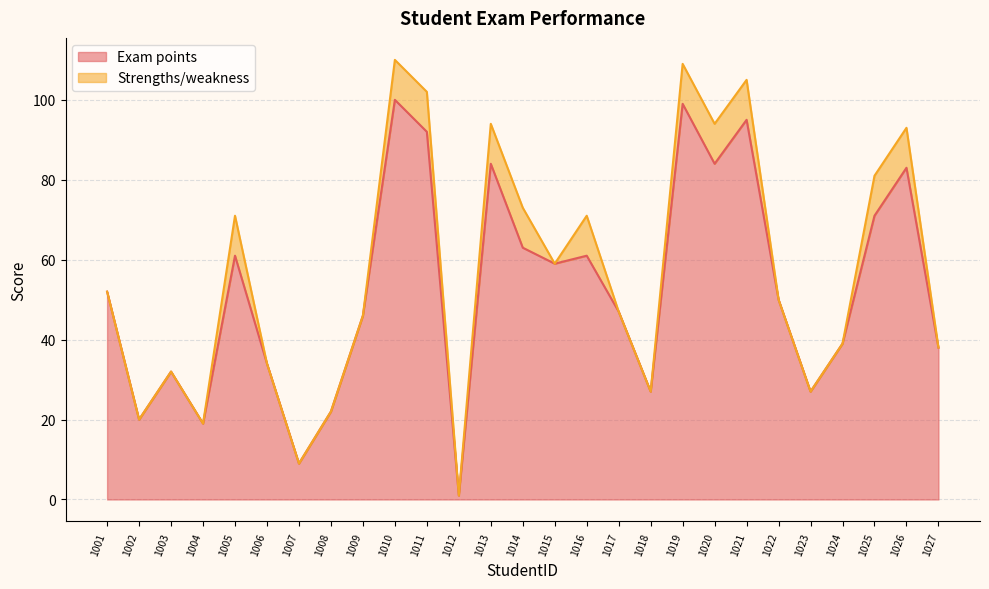

Reading left to right, what are all the values shown in this chart?

1001=52	1002=20	1003=32	1004=19	1005=61	1006=34	1007=9	1008=22	1009=46	1010=100	1011=92	1012=1	1013=84	1014=63	1015=59	1016=61	1017=47	1018=27	1019=99	1020=84	1021=95	1022=50	1023=27	1024=39	1025=71	1026=83	1027=38